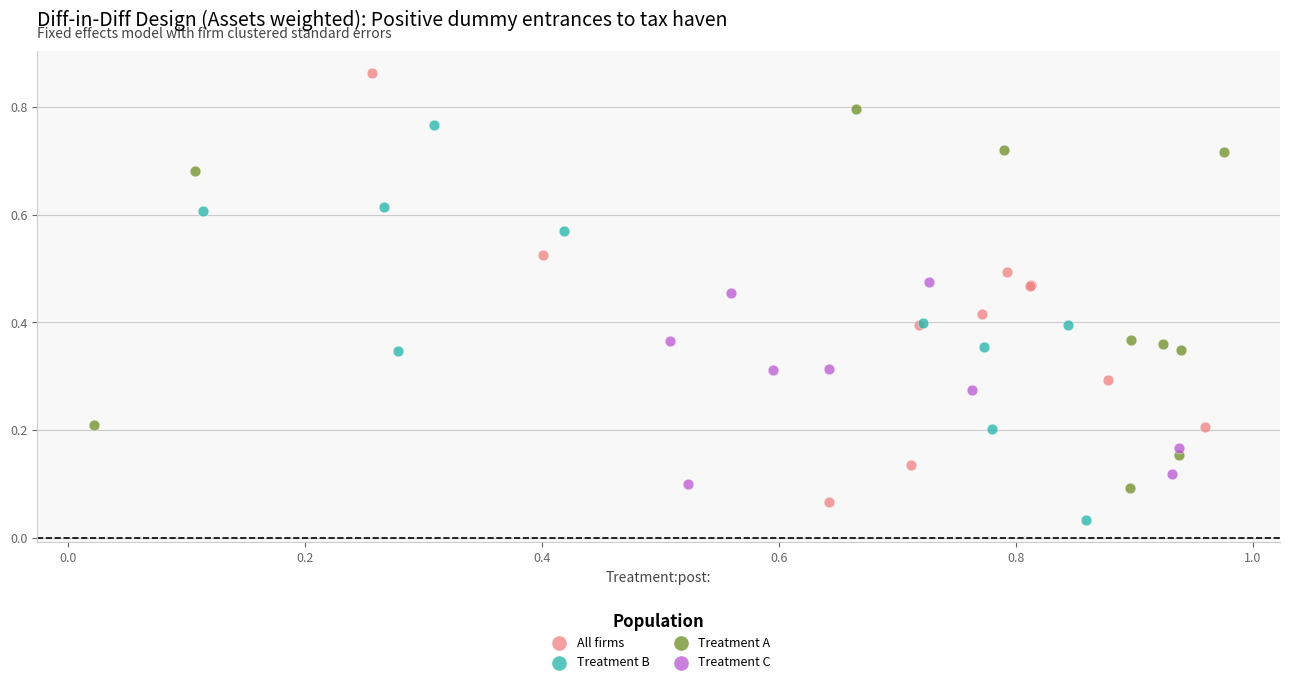

Which series contains the highest Y value?

All firms